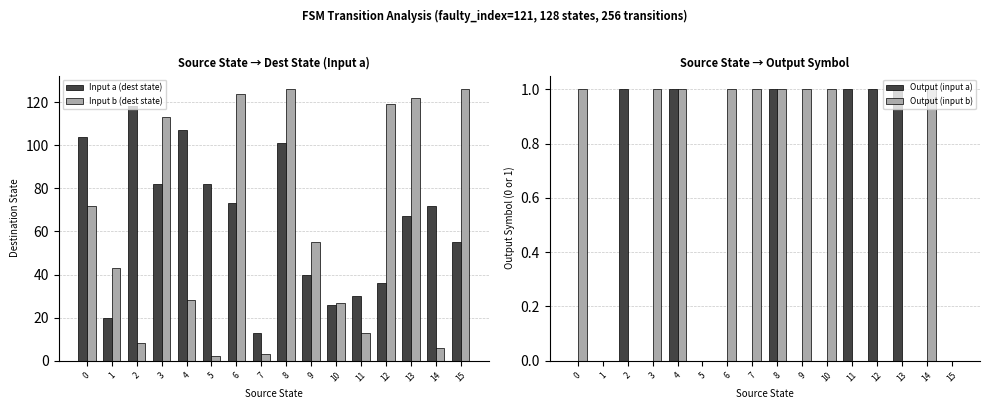

Which series has the largest total across all categories?

Input a (dest state)